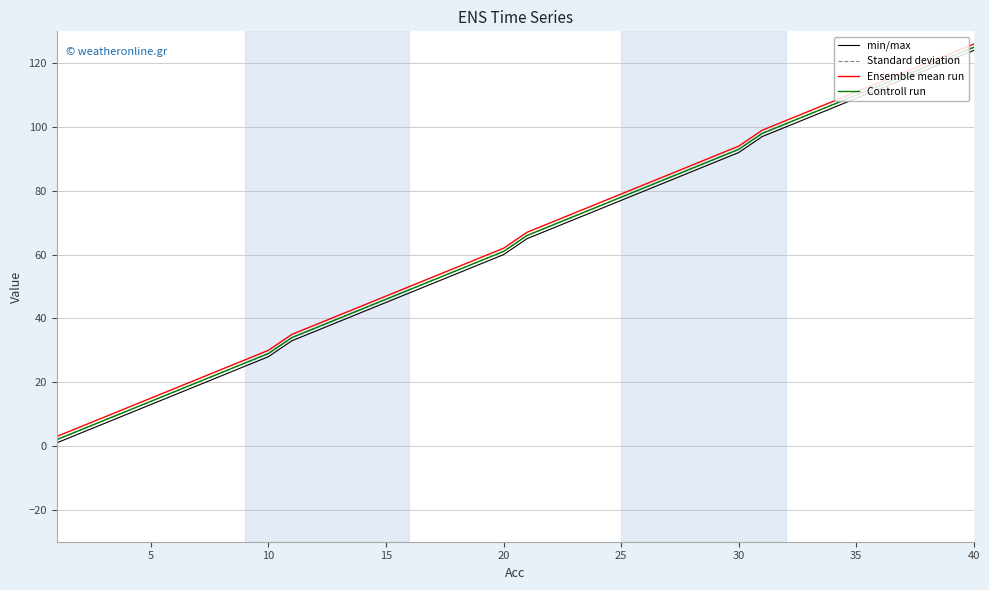

Does the chart have visible grid lines?

Yes